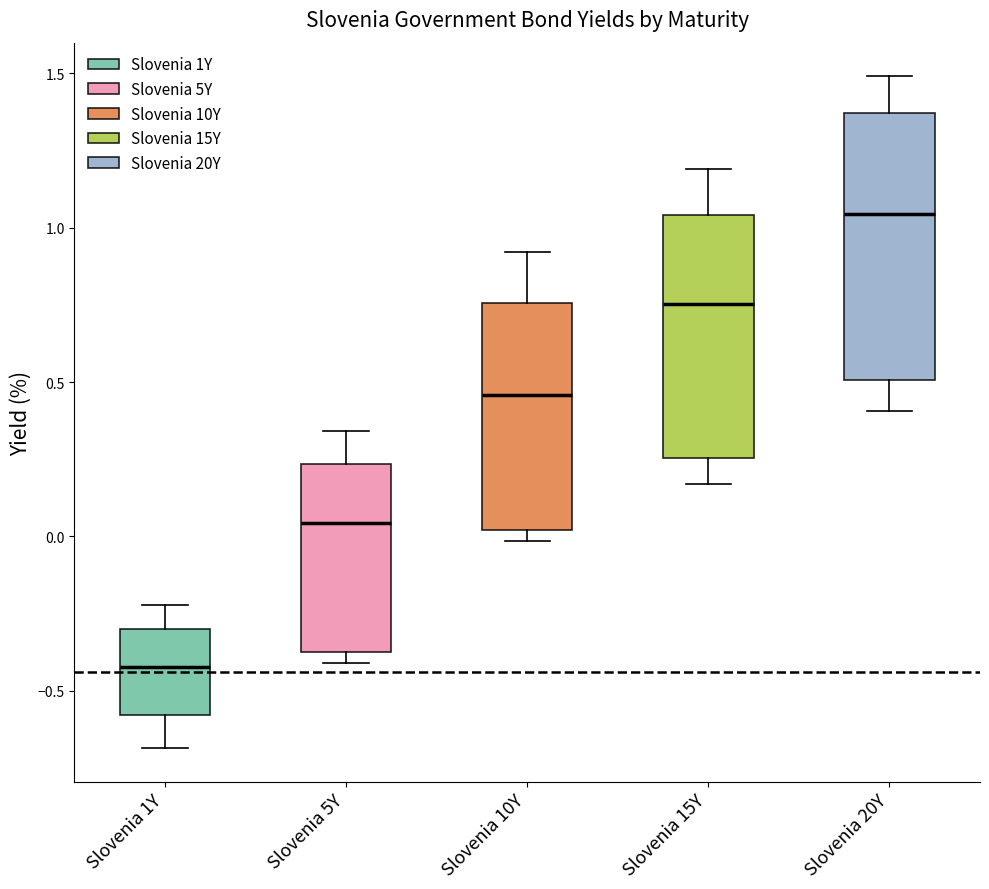

Which box has the lowest median line?

Slovenia 1Y